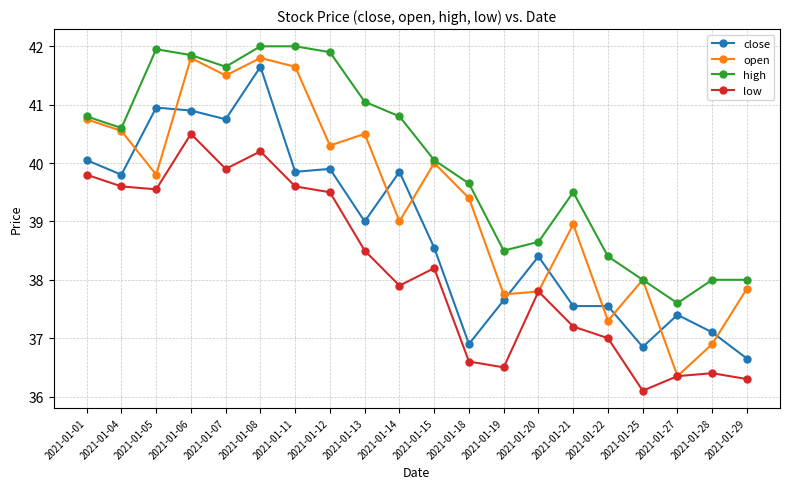

What is the minimum value for low?

36.1